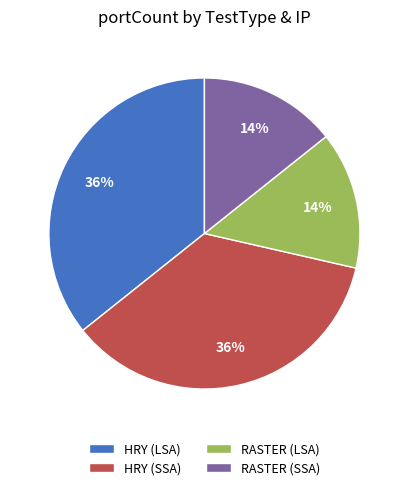

Does any single category account for the majority?

No